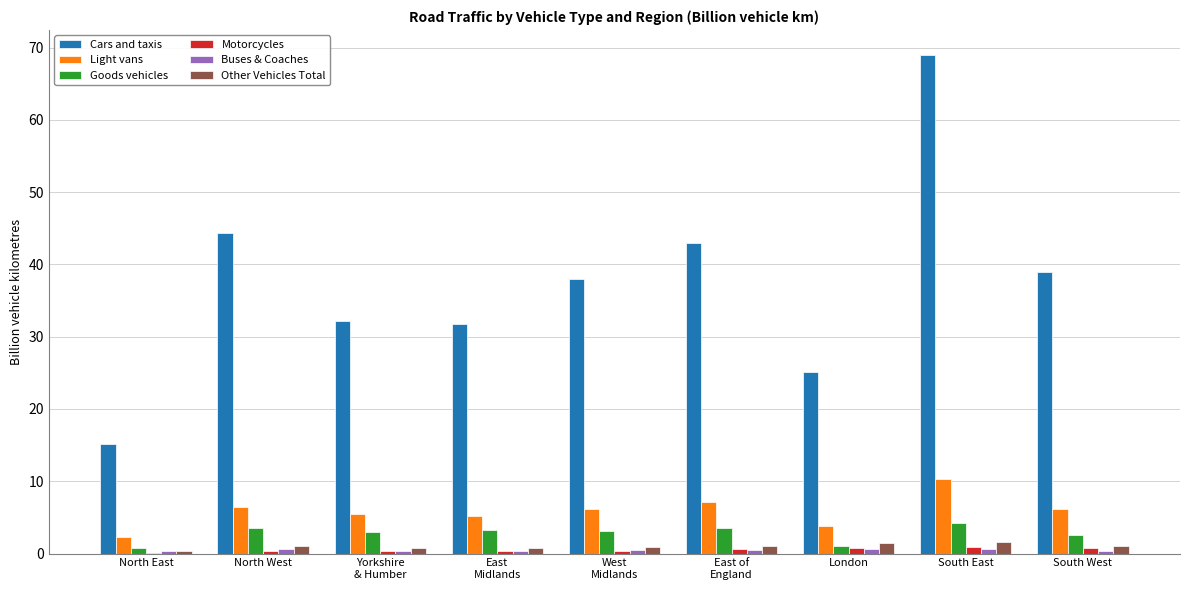

What is the average value of the Light vans series?

5.9